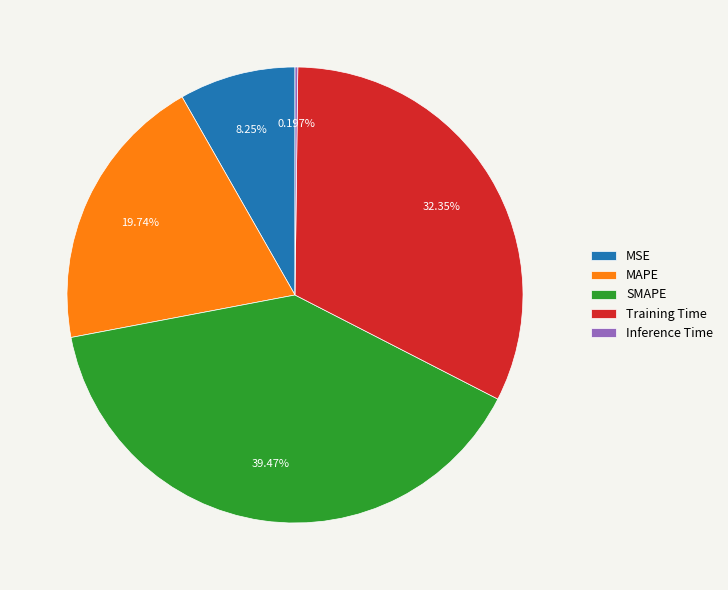

Is there any slice that represents more than half of the pie?

No